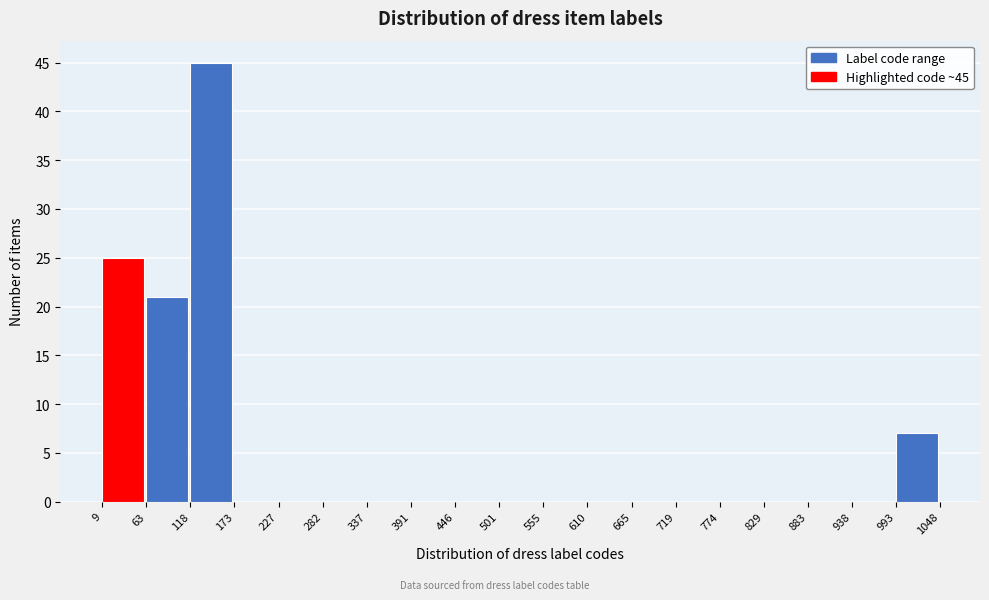

Which range on the x-axis has the tallest bar?

118 to 173